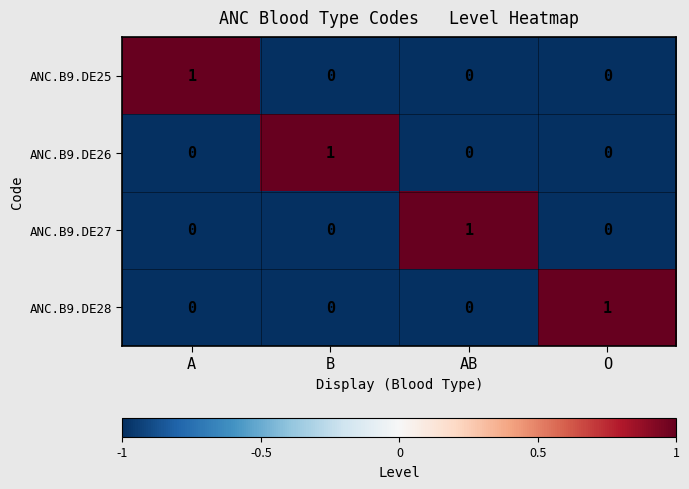

How many series are shown in this chart?

4